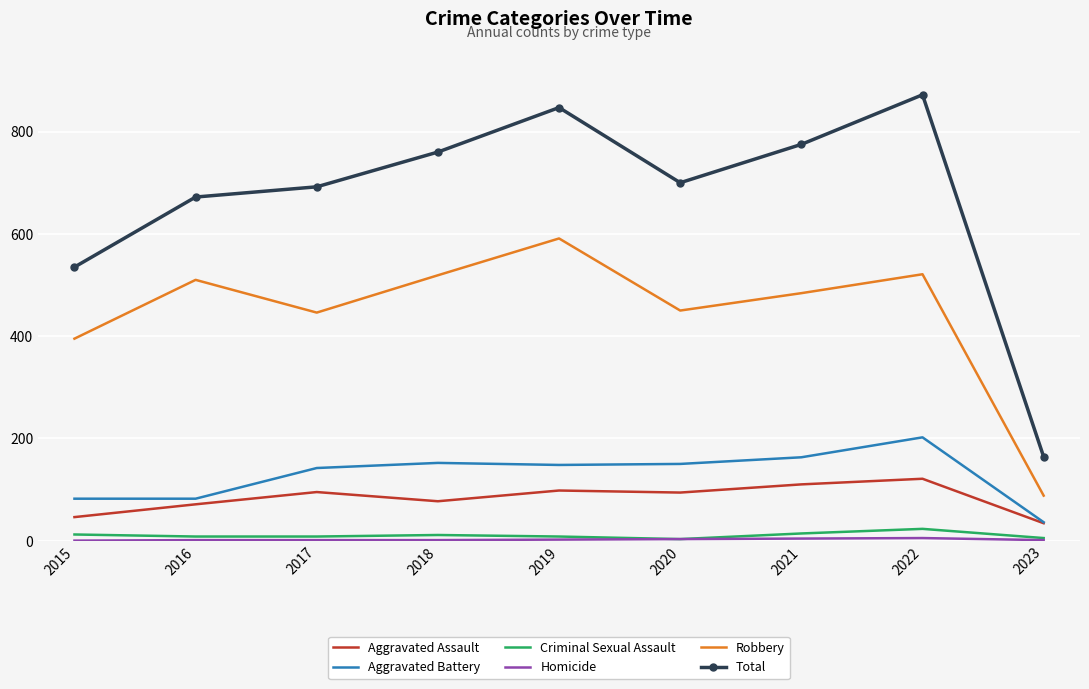

True or false: Robbery and Aggravated Battery intersect in this chart.

False